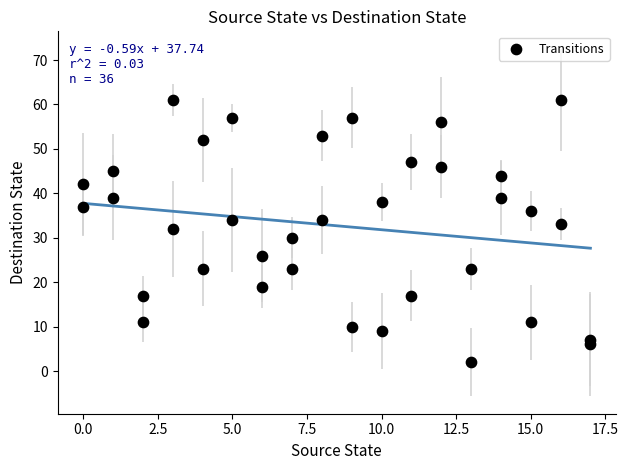

What is the range of Y values (max minus min)?

59